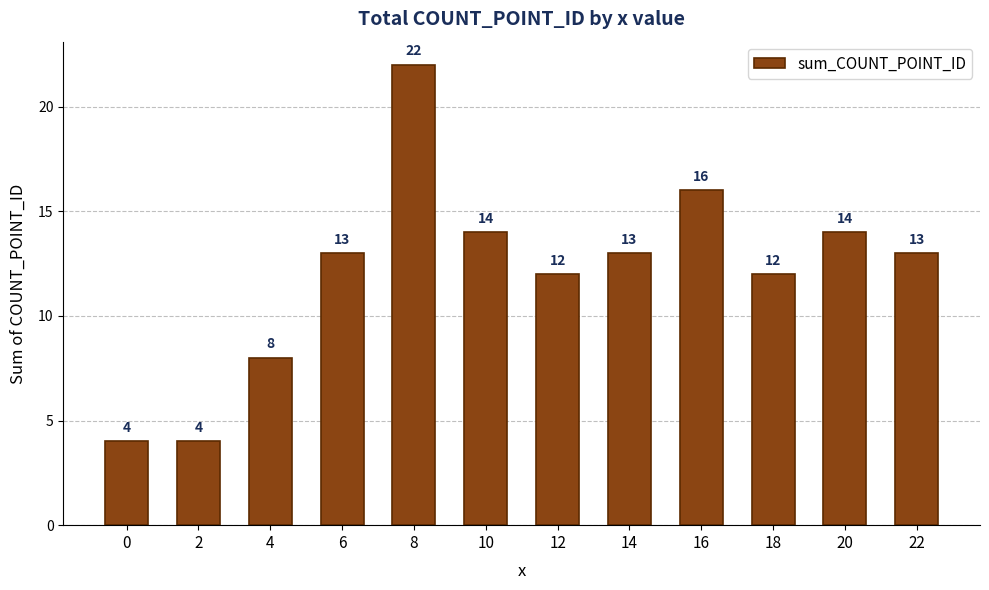

Approximately how many times larger is the value at 16 compared to 2?

4.0